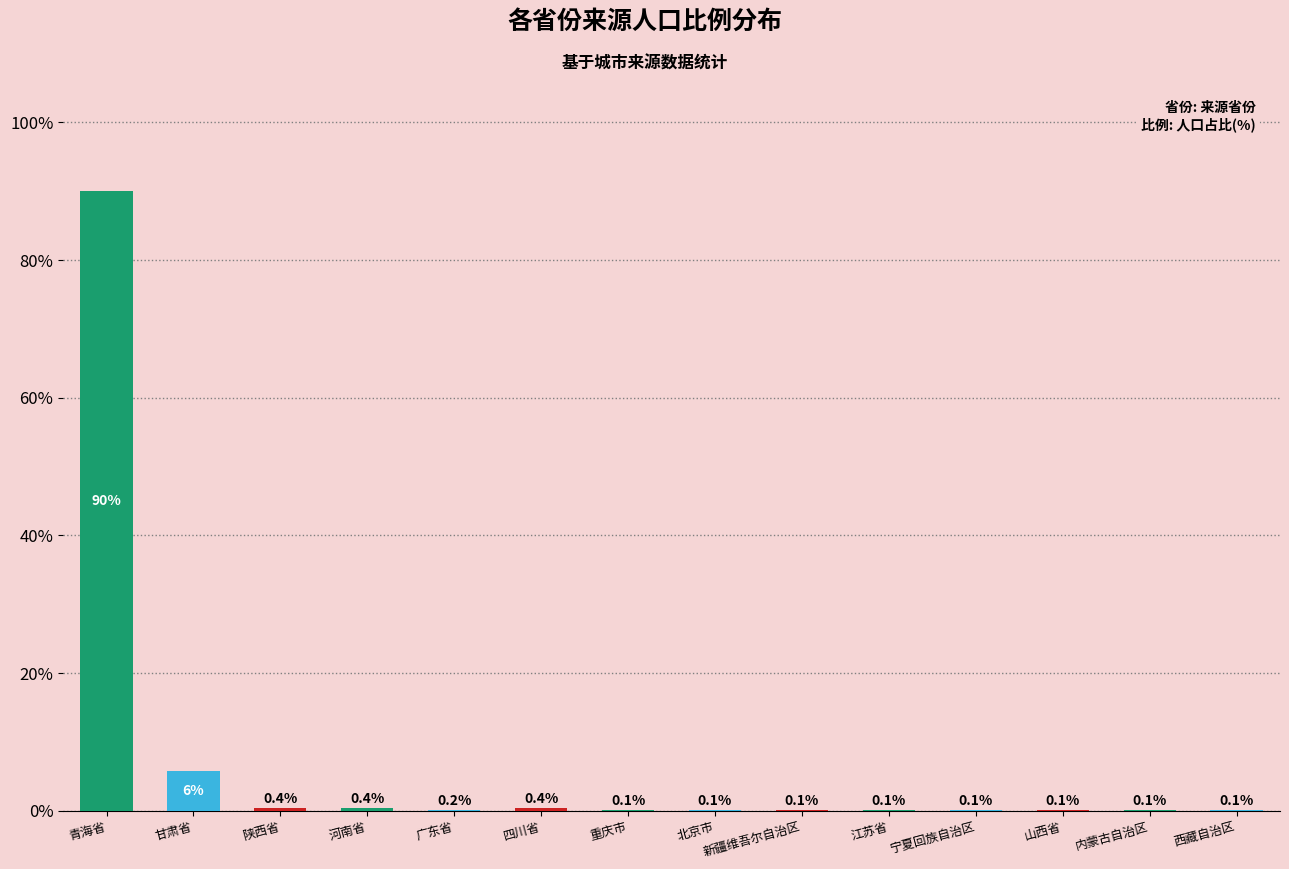

The value at 青海省 is 90.1. True or false?

True